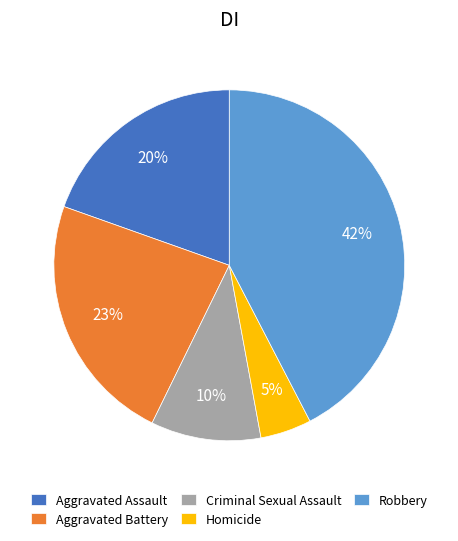

Combined, do Criminal Sexual Assault and Aggravated Battery account for over 50%?

No